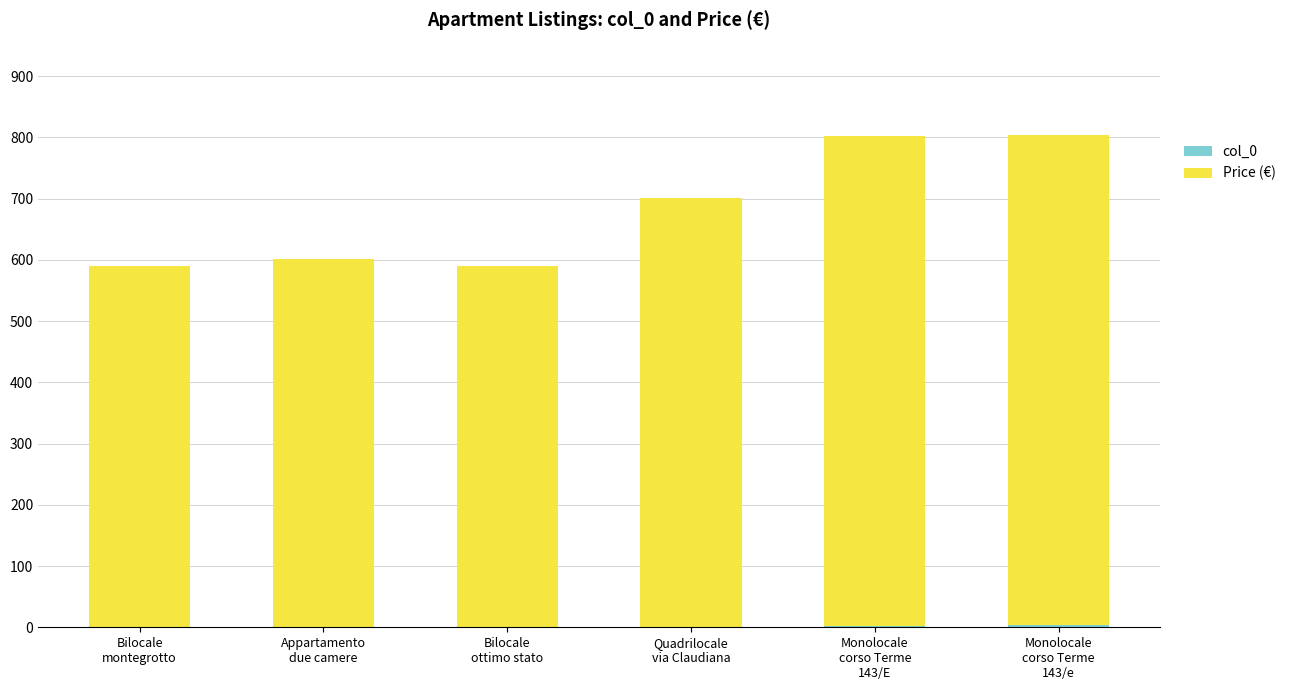

What is the total value across all series at Monolocale
corso Terme
143/e?

803